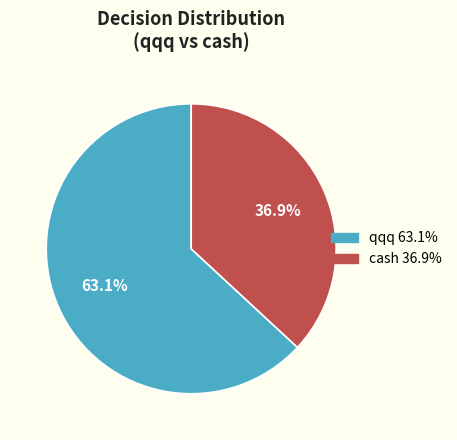

How many segments does this pie chart have?

2